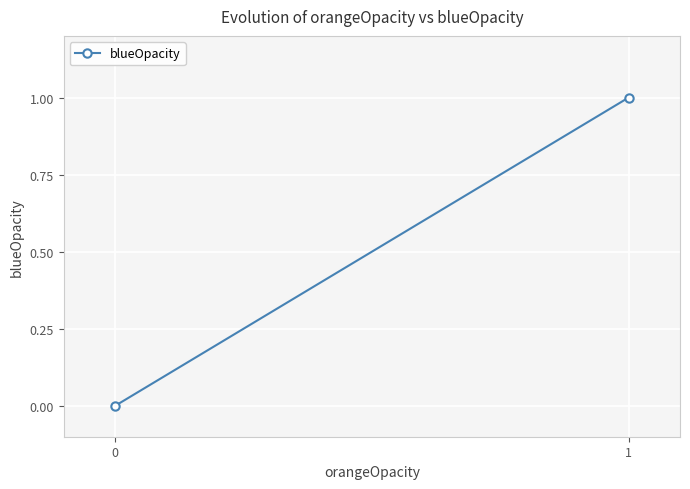

What is the sum of the values at 1 and 0?

1